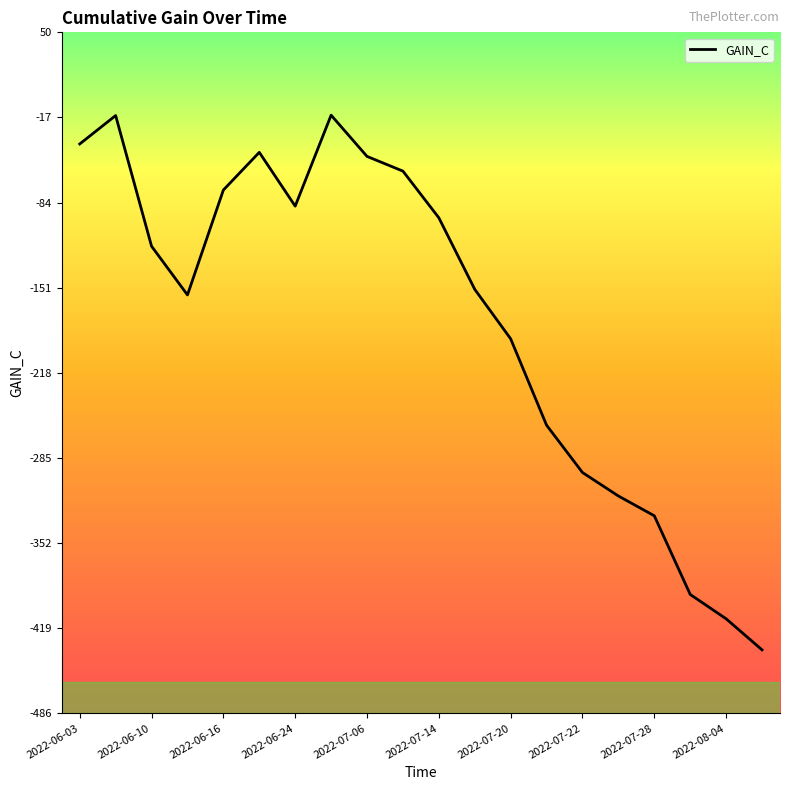

Is this an area chart (filled region under the line)?

No